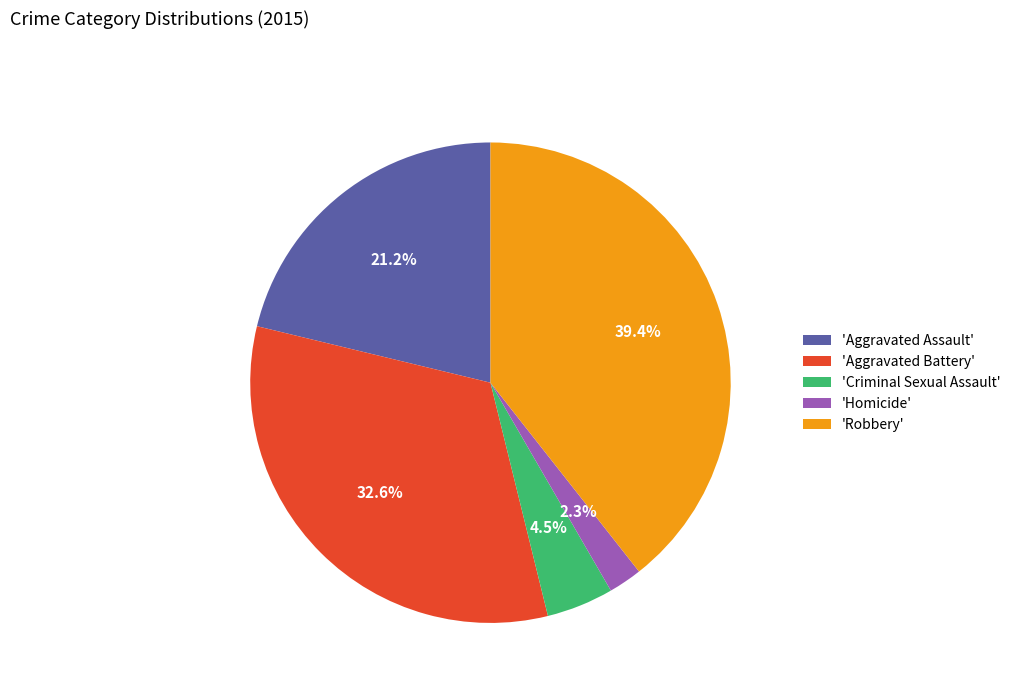

What is the total percentage of 'Aggravated Assault' and 'Homicide'?

23.5%